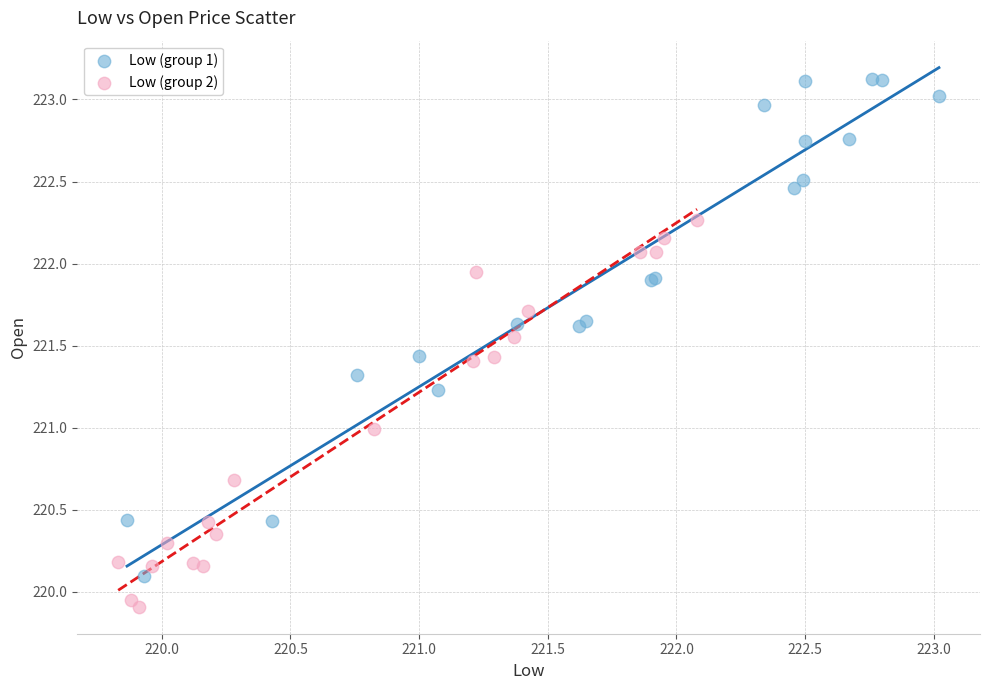

What are all the series names shown in the legend?

Low (group 1), Low (group 2)